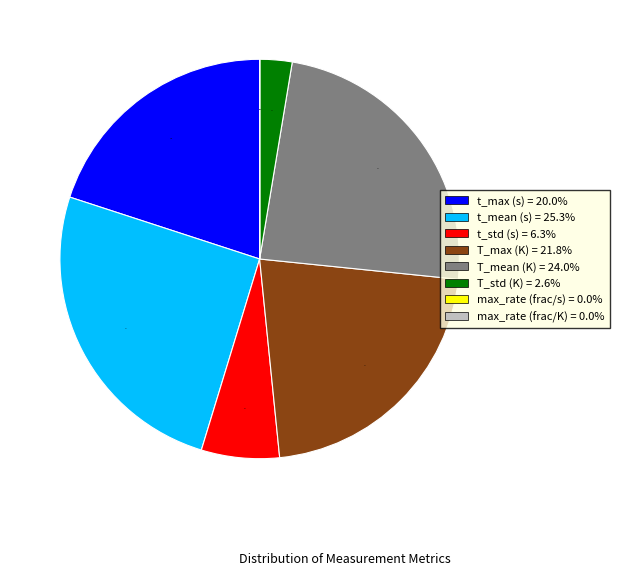

Does T_std (K) represent more than half of the total?

No